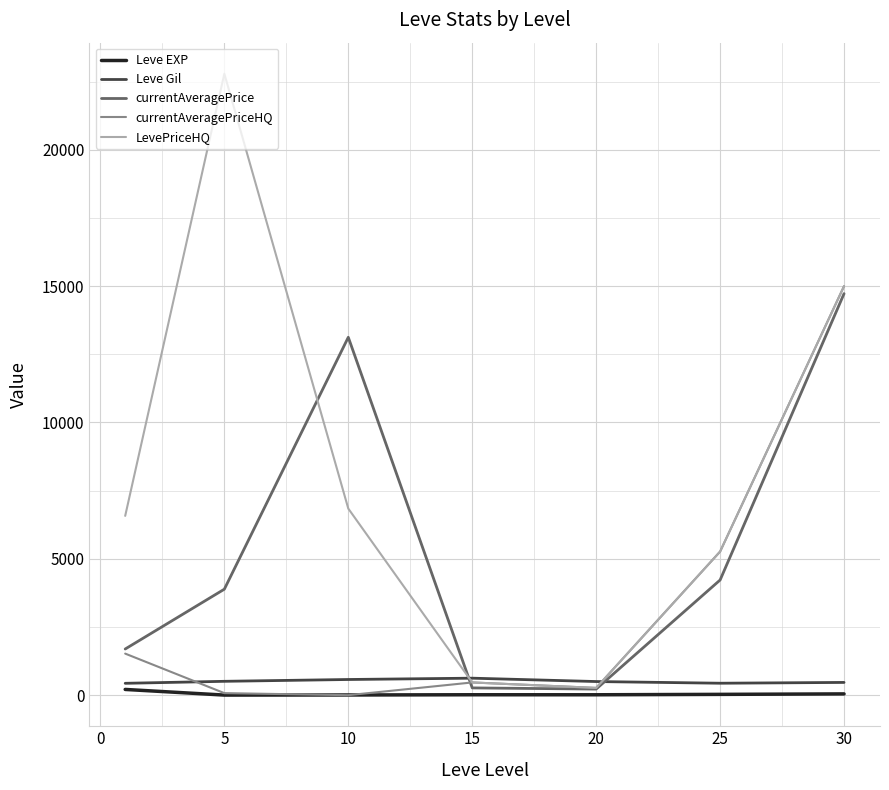

True or false: Leve EXP and currentAveragePrice intersect in this chart.

False